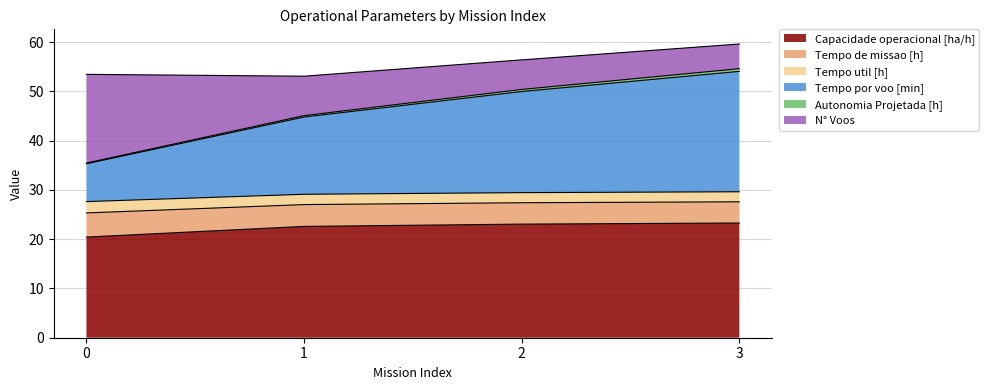

True or false: Tempo de missao [h] and Capacidade operacional [ha/h] intersect in this chart.

False